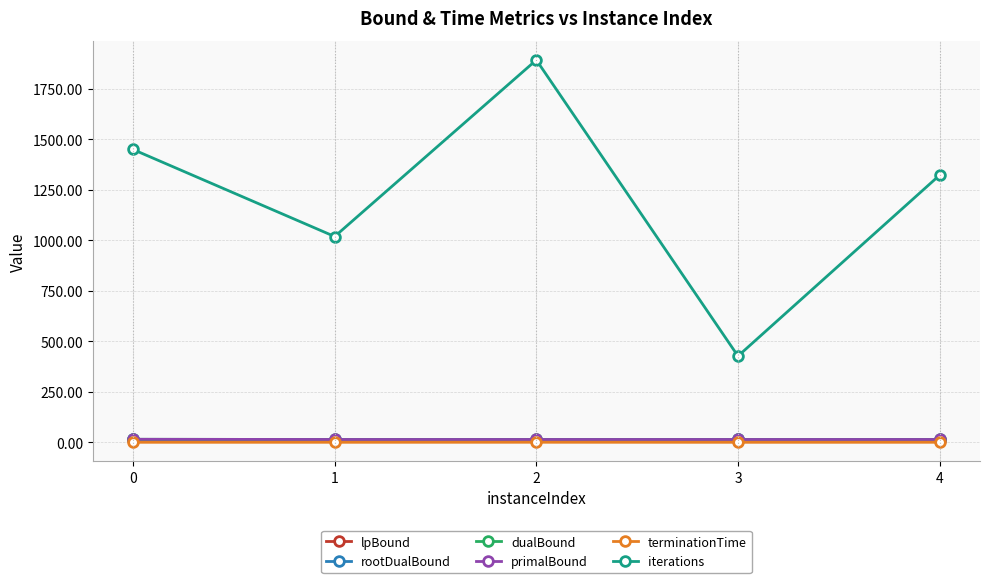

Does the chart have visible grid lines?

Yes